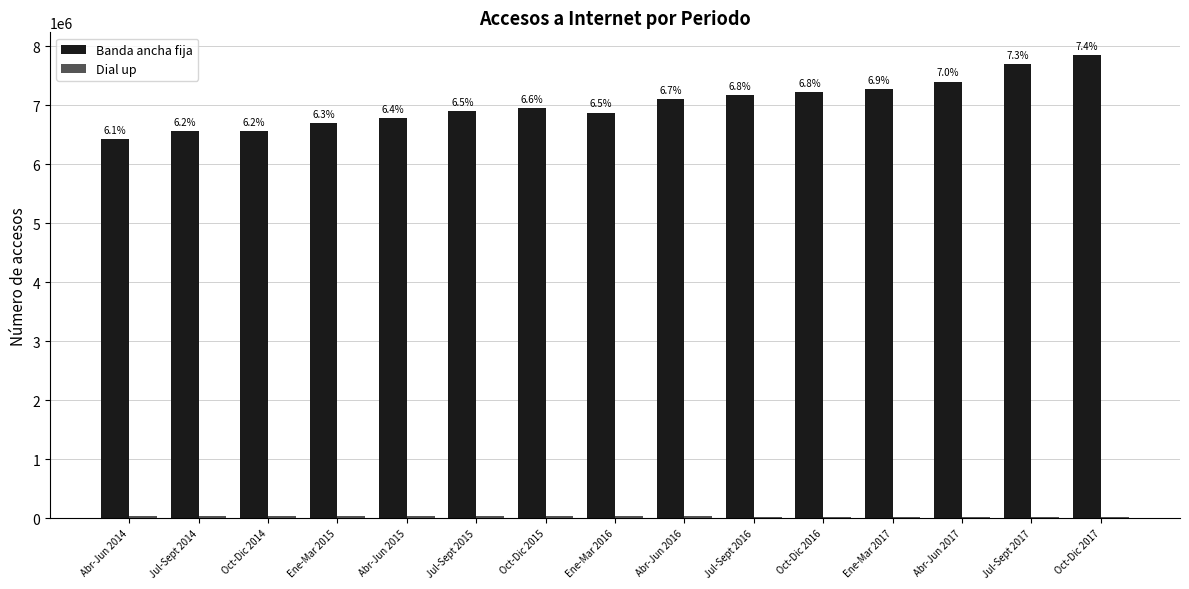

How many groups of bars are there?

15